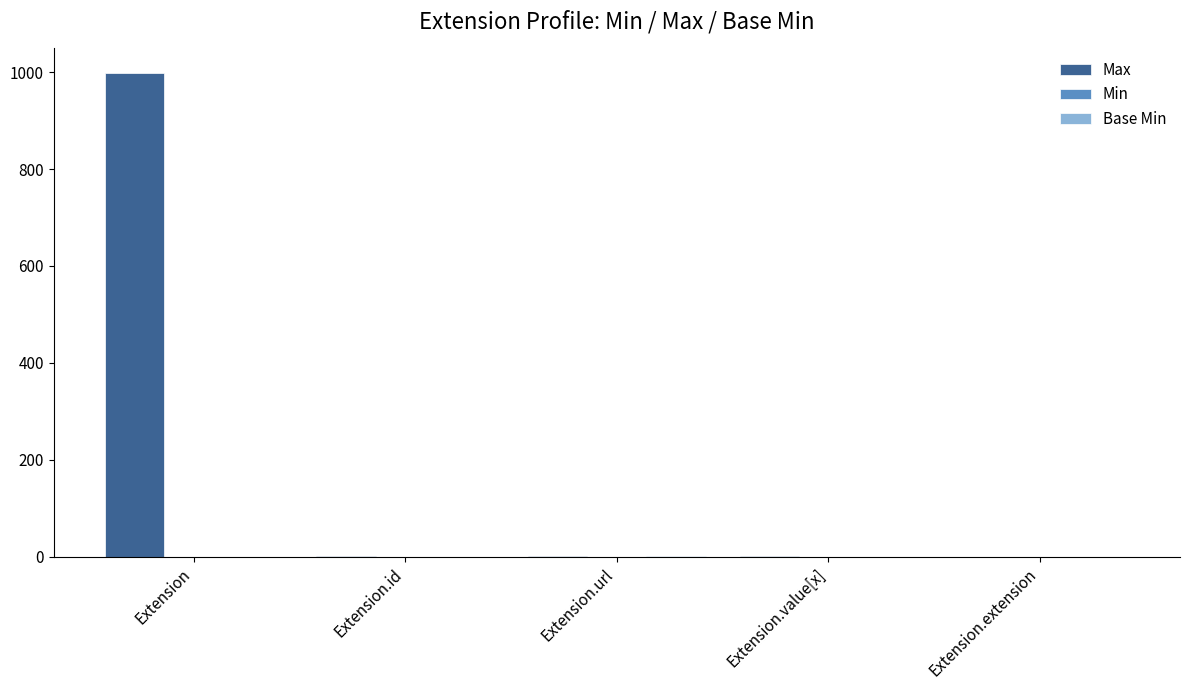

How many groups of bars are there?

5